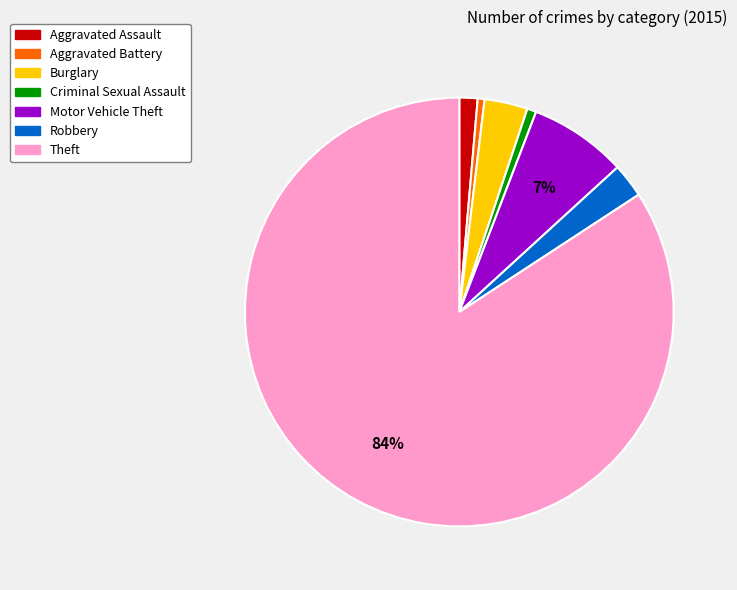

To the nearest percent, what is the average slice percentage?

14%